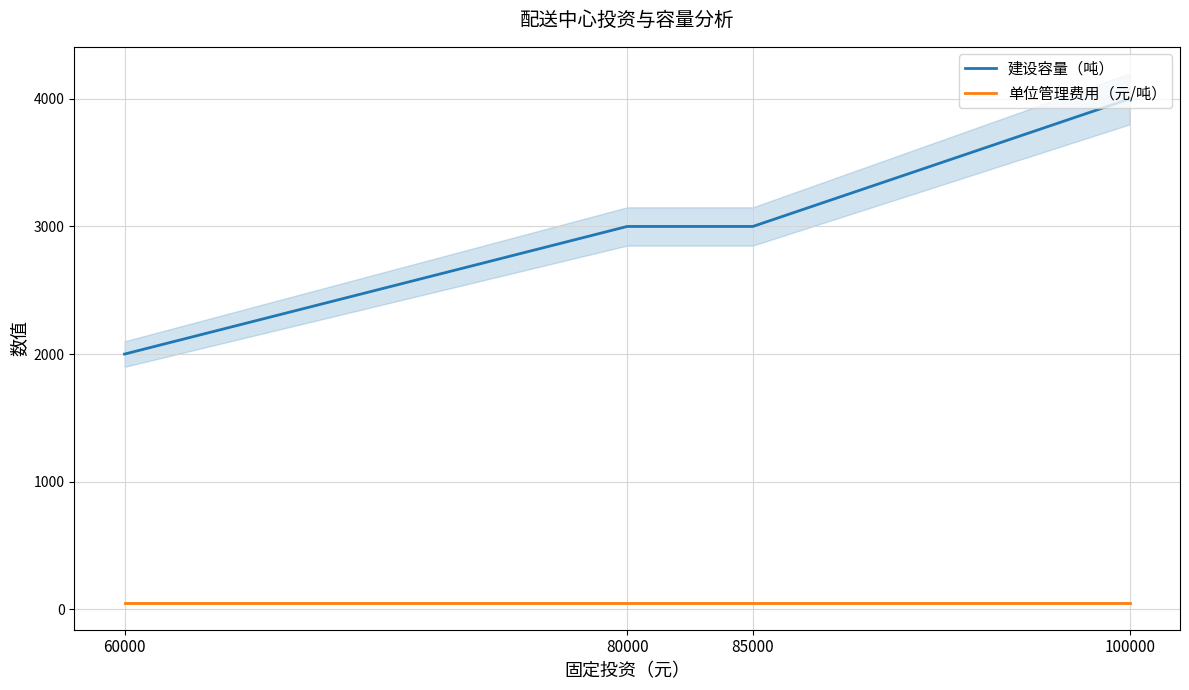

What is the difference between the maximum and second lowest values in the 建设容量（吨） series?

1000